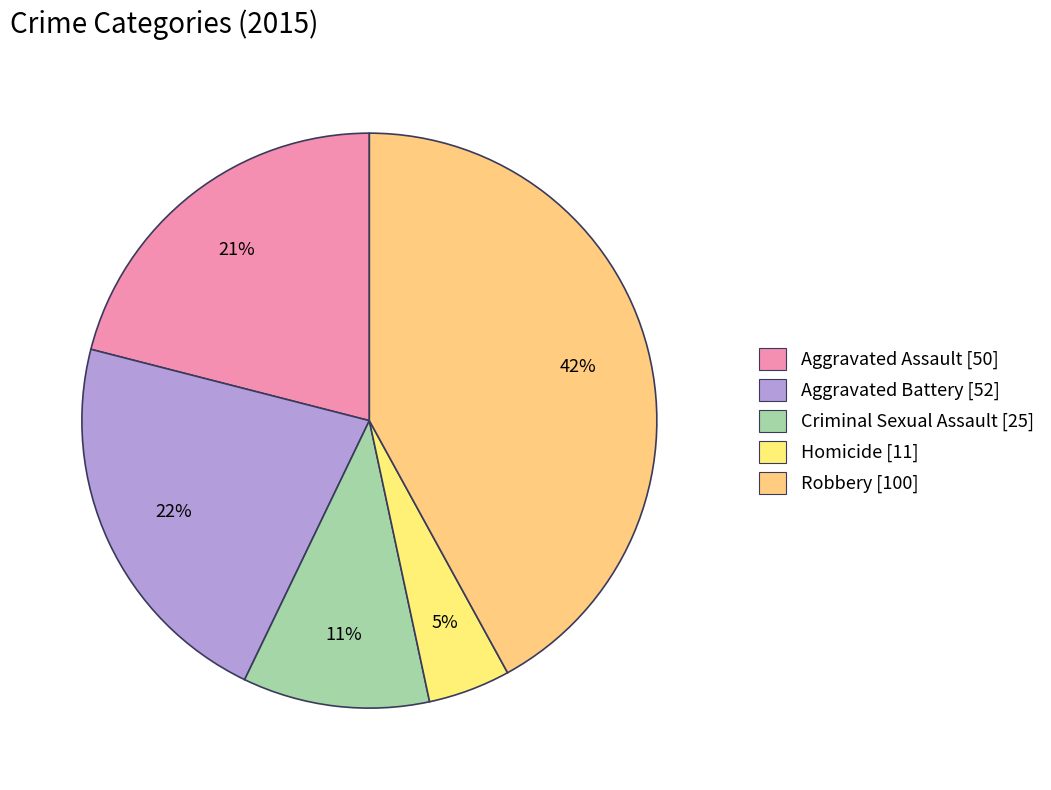

What is the largest slice in the pie chart?

Robbery